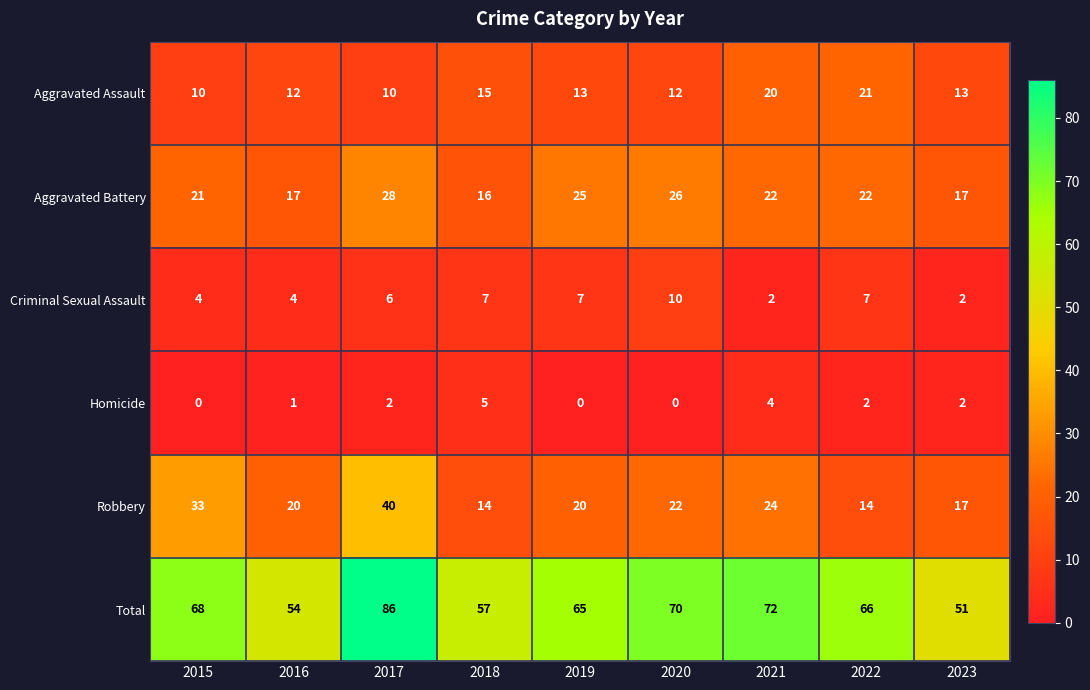

Which series has the largest range (max minus min)?

Total